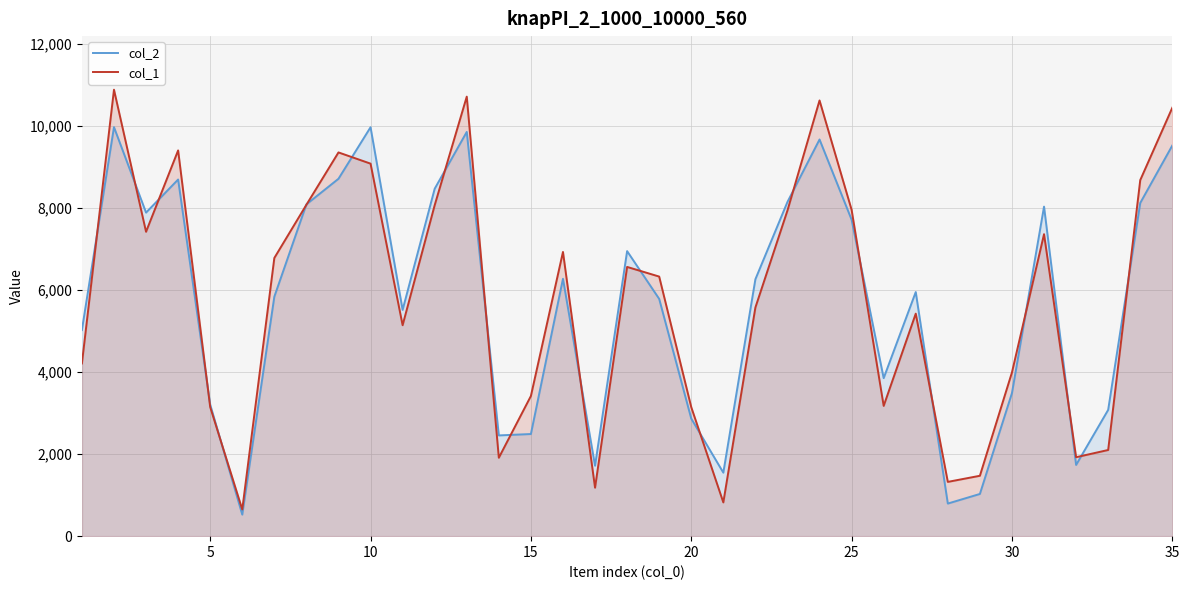

What is the minimum value shown in the chart?

525